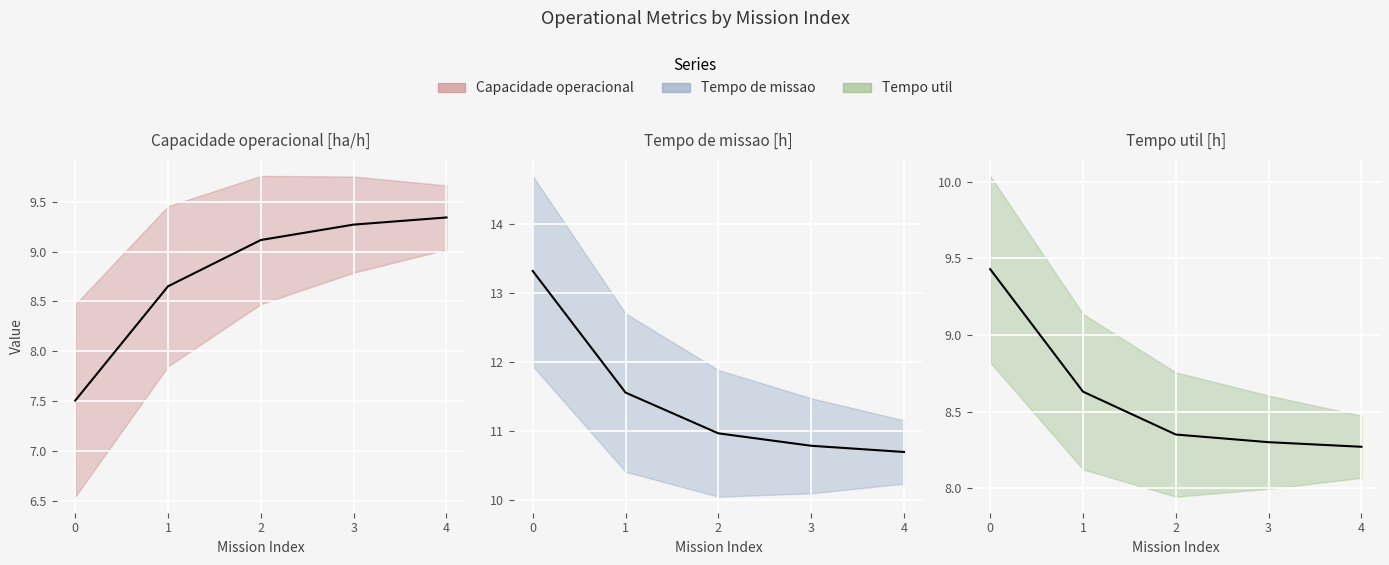

Which series has the largest total across all categories?

Tempo de missao [h]